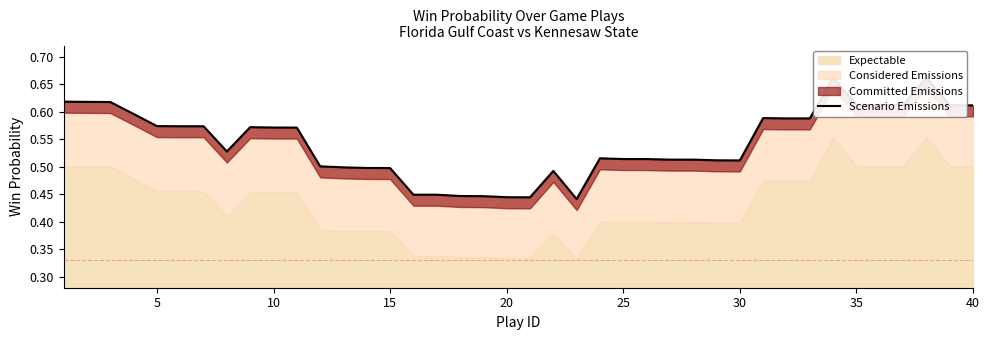

What is the smallest value displayed?

0.4